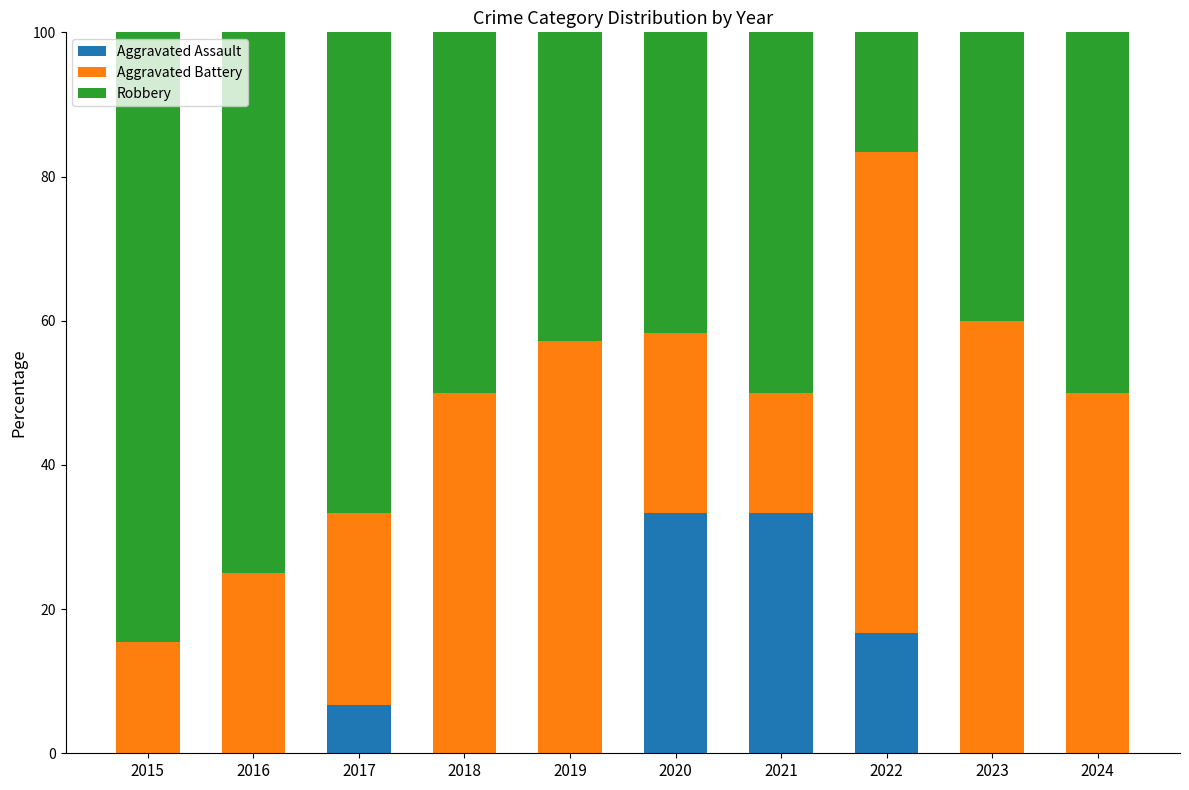

Reading left to right, transcribe the values for Aggravated Assault.

2015=0.0	2016=0.0	2017=6.7	2018=0.0	2019=0.0	2020=33.3	2021=33.3	2022=16.7	2023=0.0	2024=0.0